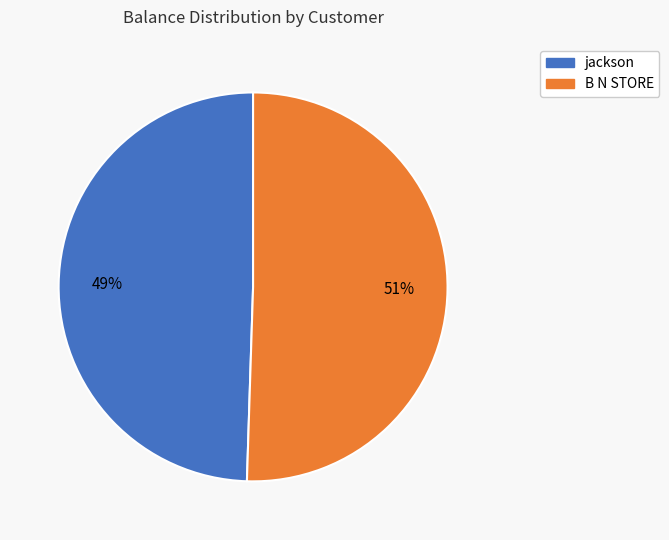

What is the largest slice in the pie chart?

B N STORE